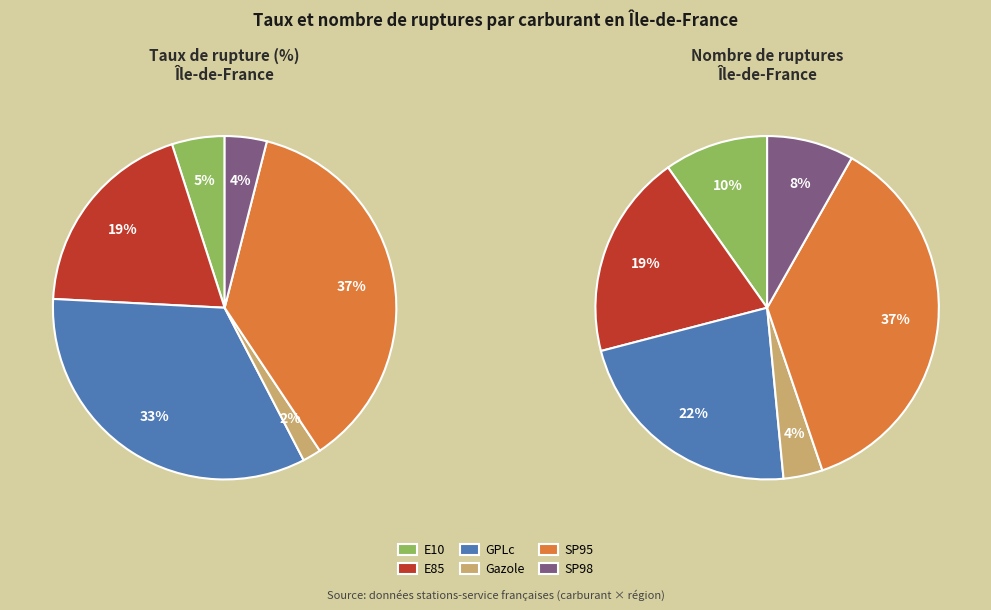

What portion of the pie excludes E10?

95.0%